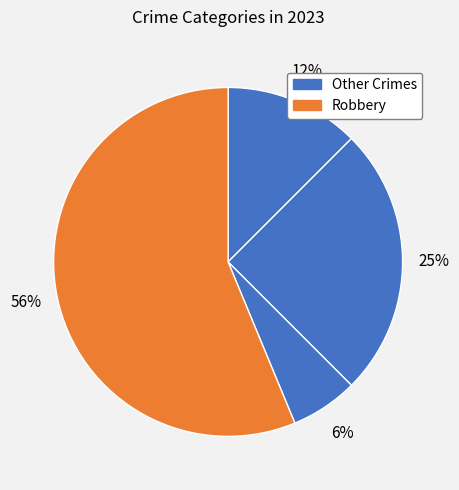

How many segments does this pie chart have?

4